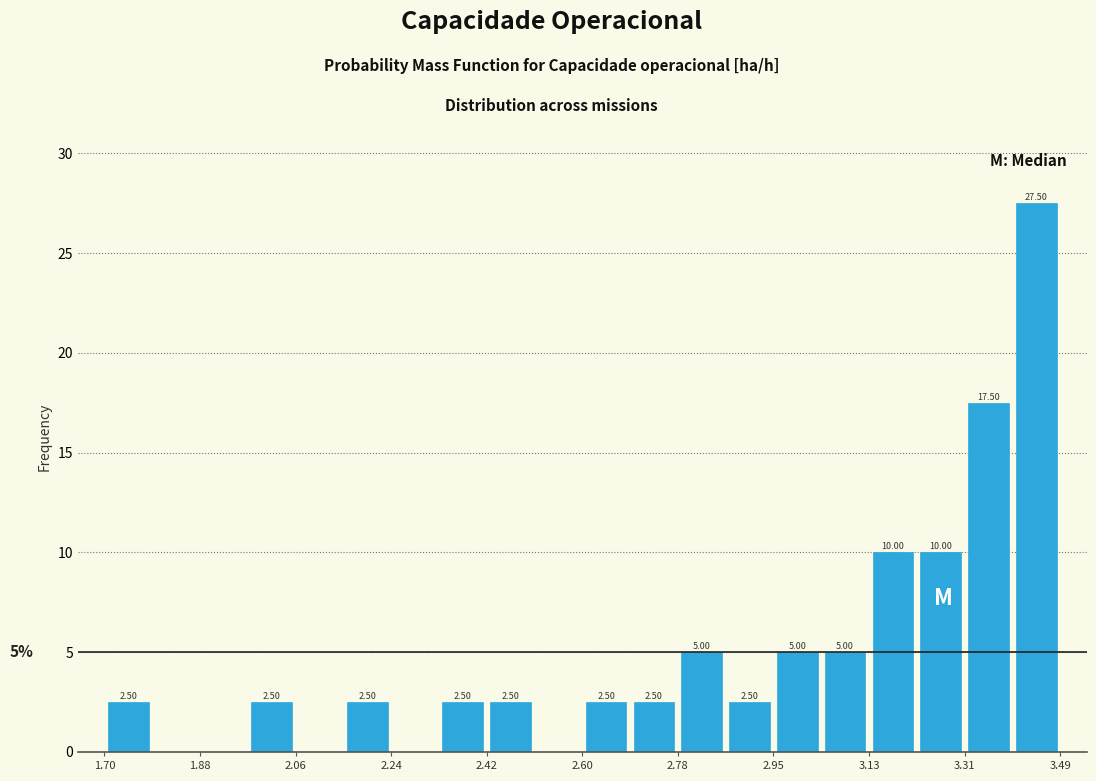

Which range on the x-axis has the tallest bar?

3.40 to 3.50